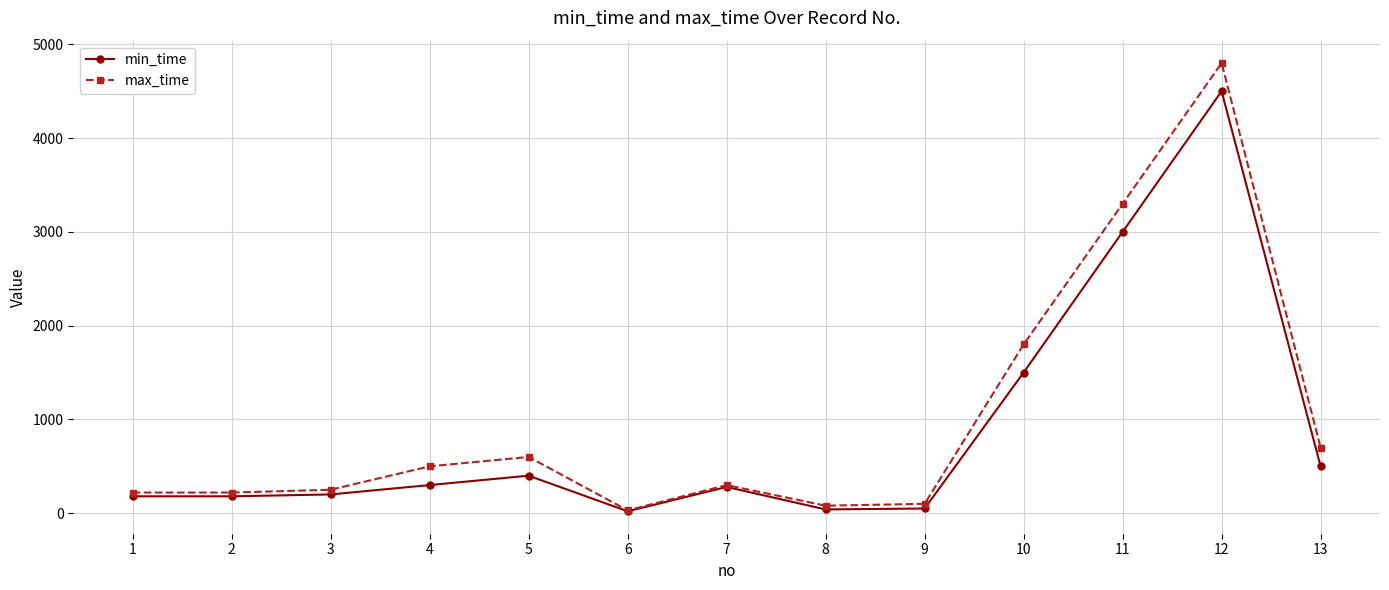

Which series has the widest spread of values?

max_time